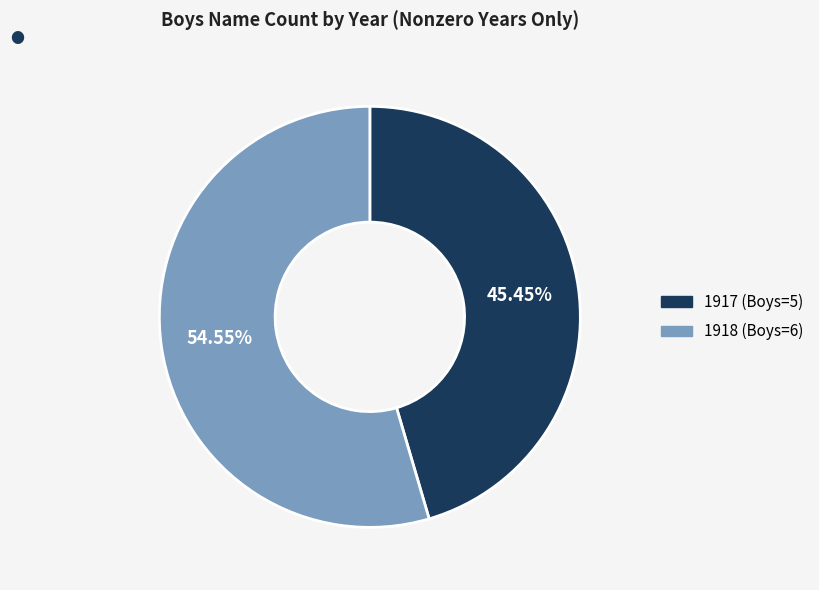

Is there a majority slice in this chart?

Yes